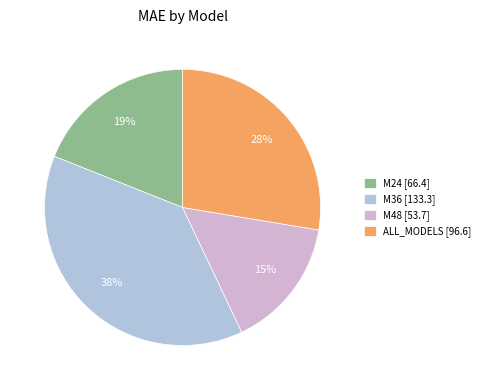

To the nearest percent, what is the average slice percentage?

25%